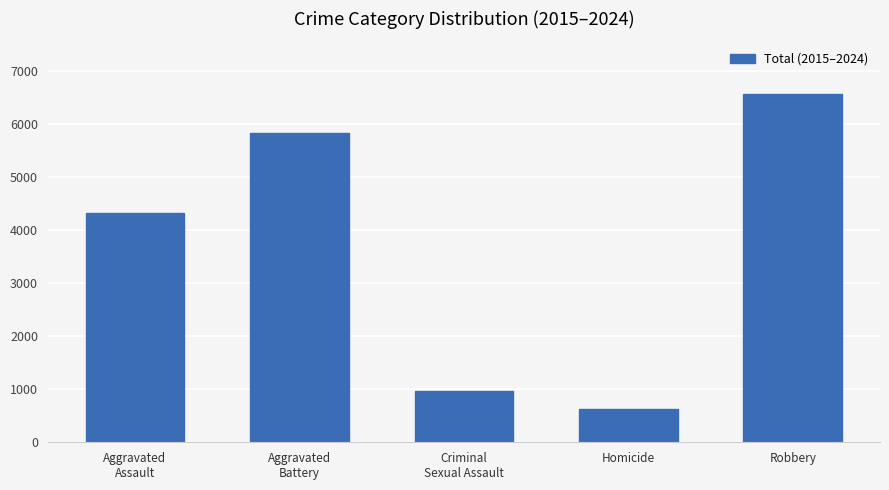

Reading left to right, list all the values displayed in this chart.

Aggravated
Assault=4319	Aggravated
Battery=5828	Criminal
Sexual Assault=975	Homicide=624	Robbery=6578